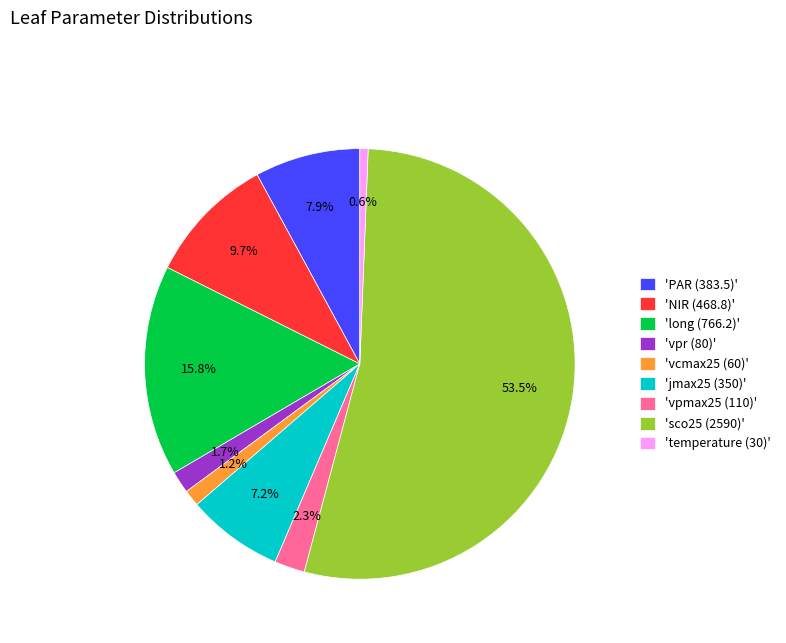

Does 'vcmax25 (60)' represent more than half of the total?

No